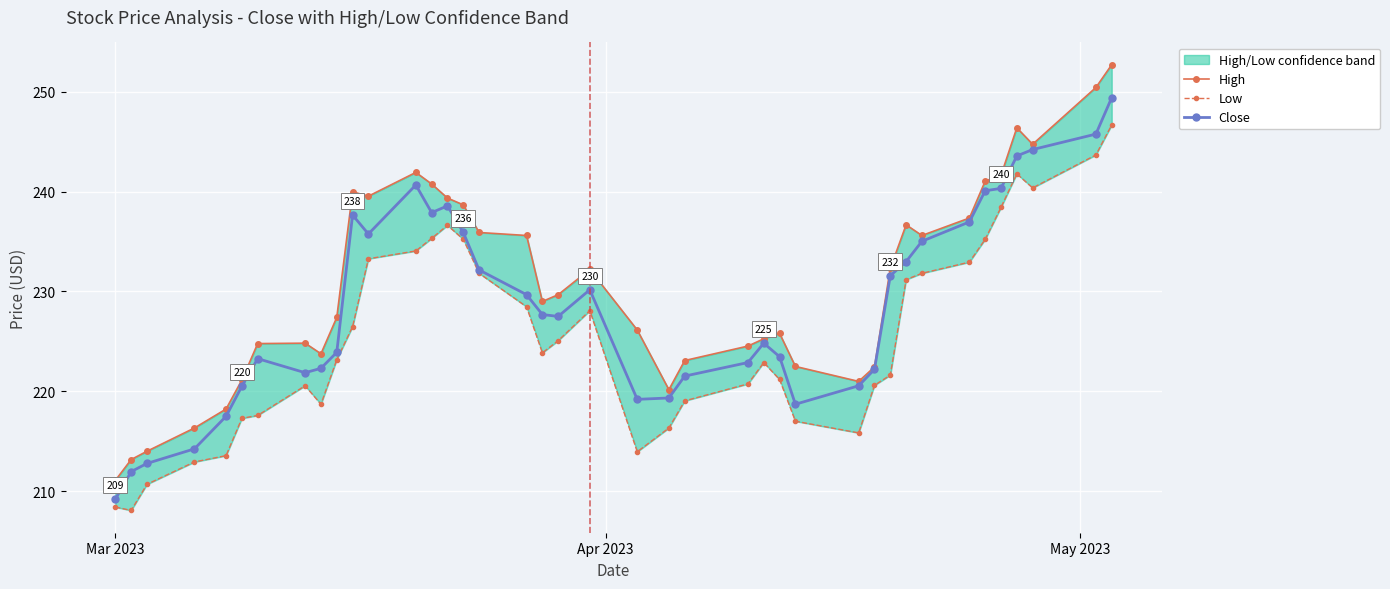

Reading left to right, extract all data points from this chart.

High: 211.1	213.2	214.0	216.3	218.2	221.1	224.8	224.8	223.8	227.4	240.0	239.6	241.9	240.8	239.4	238.7	235.9	235.6	229.0	229.7	232.2	226.1	220.2	223.1	224.5	225.3	225.8	222.5	221.0	222.4	232.3	236.7	235.6	237.4	241.1	241.6	246.4	244.8	250.4	252.7
Low: 208.4	208.1	210.7	212.9	213.6	217.3	217.6	220.6	218.7	223.2	226.5	233.3	234.1	235.3	236.6	235.2	231.8	228.5	223.8	225.1	228.1	213.9	216.3	219.0	220.7	222.9	221.2	217.0	215.8	220.6	221.6	231.2	231.8	232.9	235.2	238.4	241.8	240.4	243.7	246.7
Close: 209.2	211.9	212.8	214.2	217.5	220.5	223.3	221.9	222.3	223.9	237.7	235.8	240.7	237.9	238.6	235.9	232.2	229.7	227.7	227.5	230.2	219.2	219.3	221.5	222.9	224.8	223.5	218.7	220.6	222.2	231.6	233.0	235.0	237.0	240.1	240.3	243.6	244.2	245.8	249.4